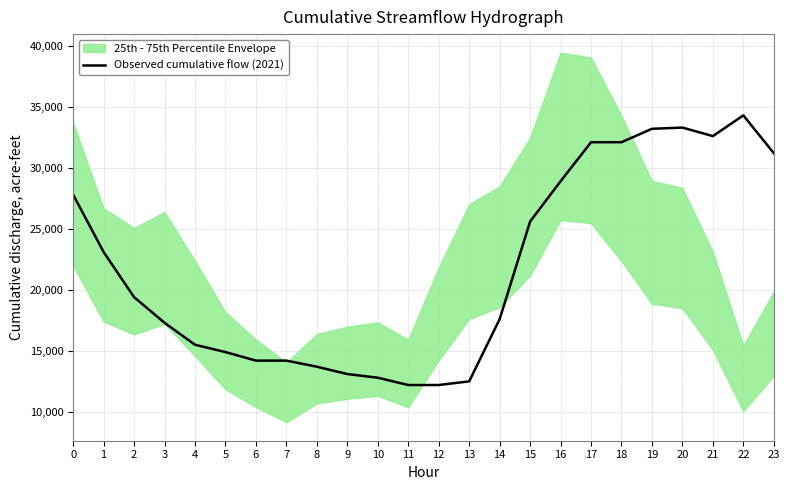

Is this an area chart (filled region under the line)?

No